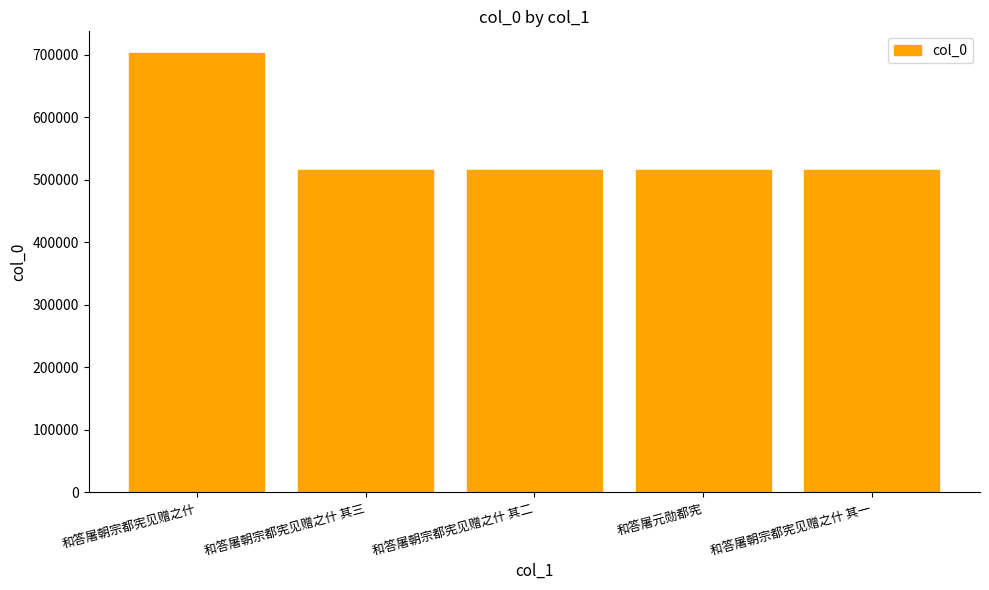

Approximately how many times larger is the value at 和答屠朝宗都宪见赠之什 其二 compared to 和答屠元勋都宪?

1.0